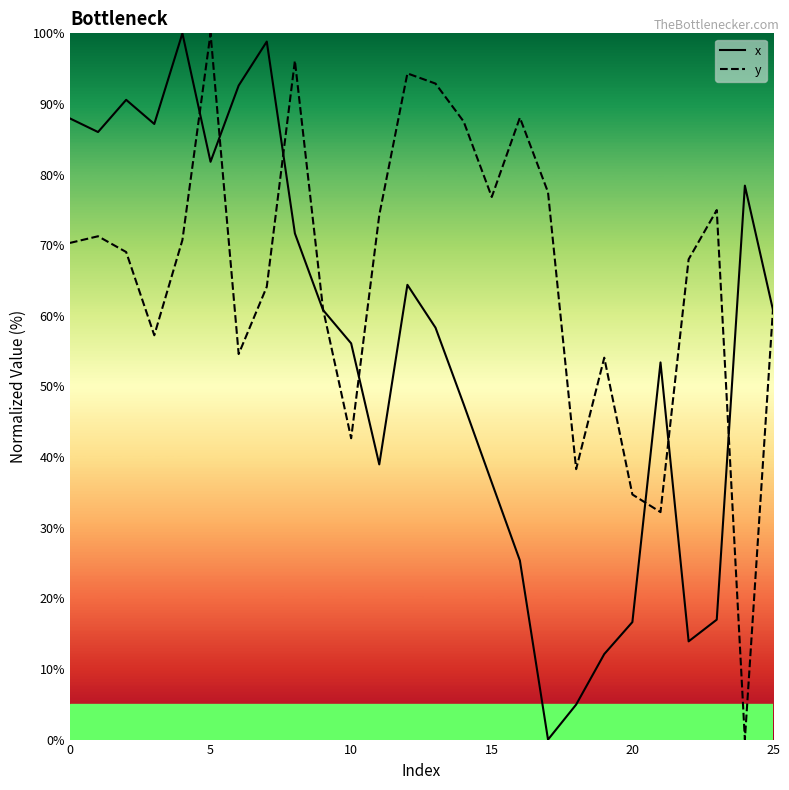

How many lines are shown in the chart?

2